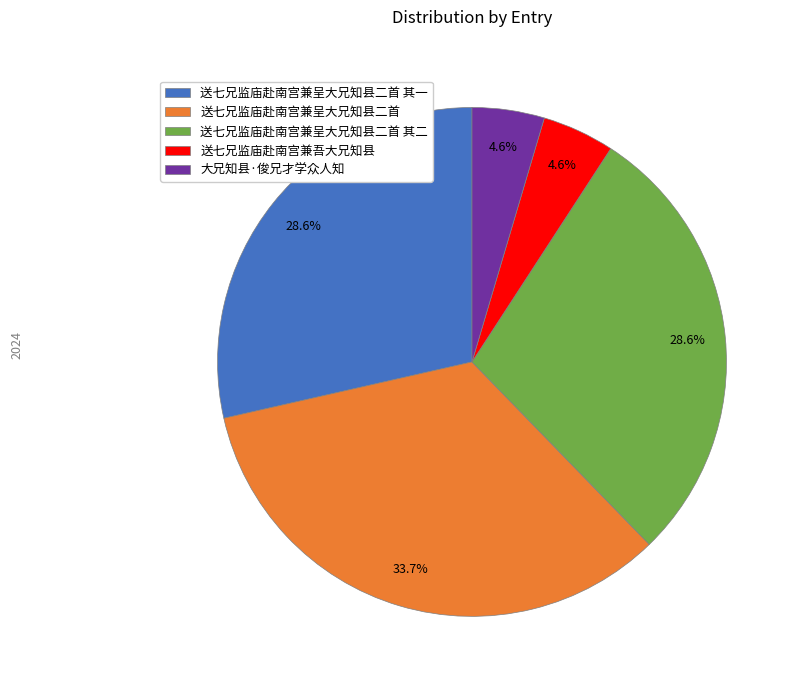

What is the total percentage of 送七兄监庙赴南宫兼呈大兄知县二首 and 大兄知县·俊兄才学众人知?

38.3%